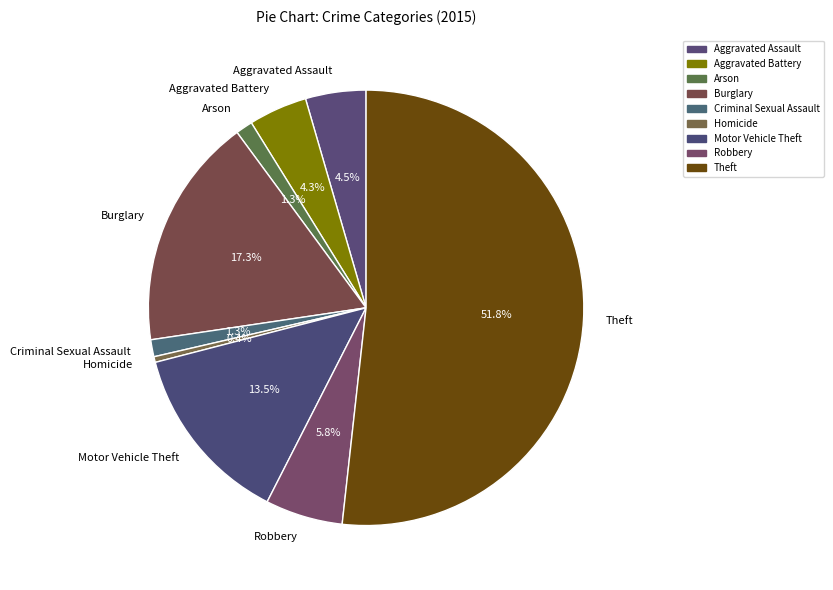

To the nearest percent, what is the average slice percentage?

11%